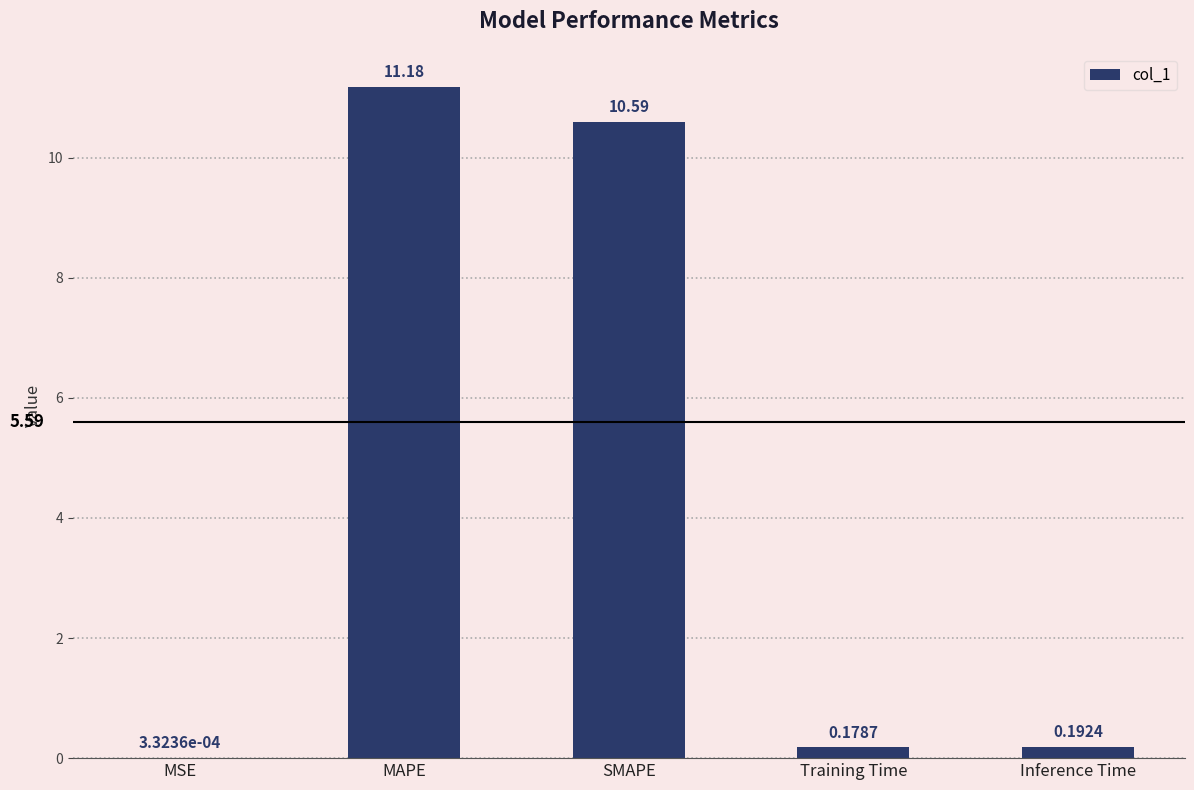

What is the sum of the values at MAPE and Inference Time?

11.4